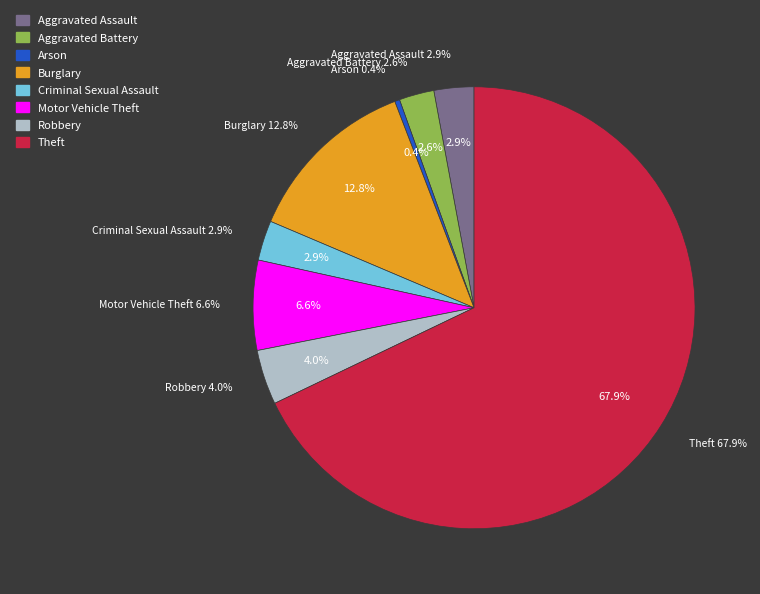

To the nearest percent, what percentage of the pie is Criminal Sexual Assault?

3%